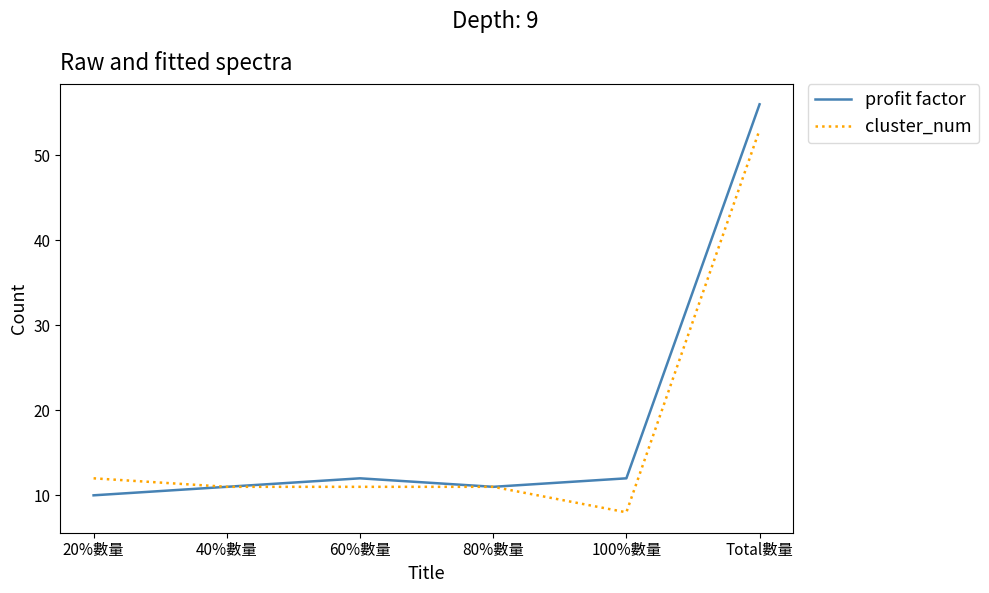

Is it true that cluster_num equals 14 at 100%數量?

False